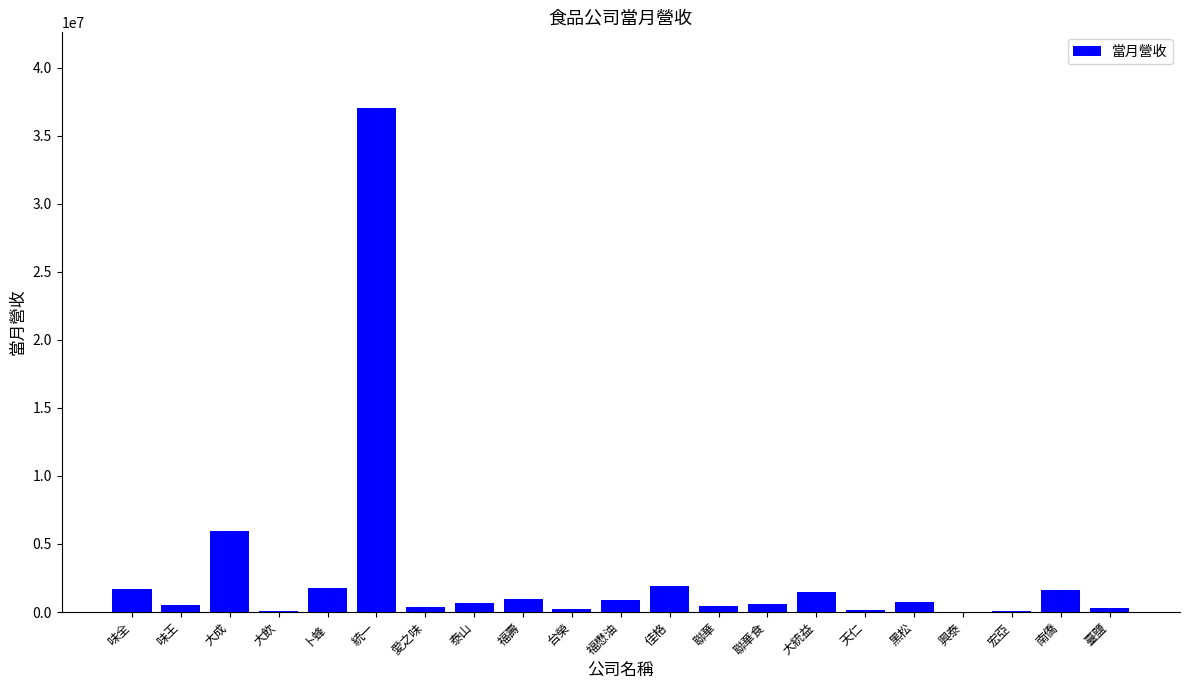

Where does the data first go above 658400?

味全